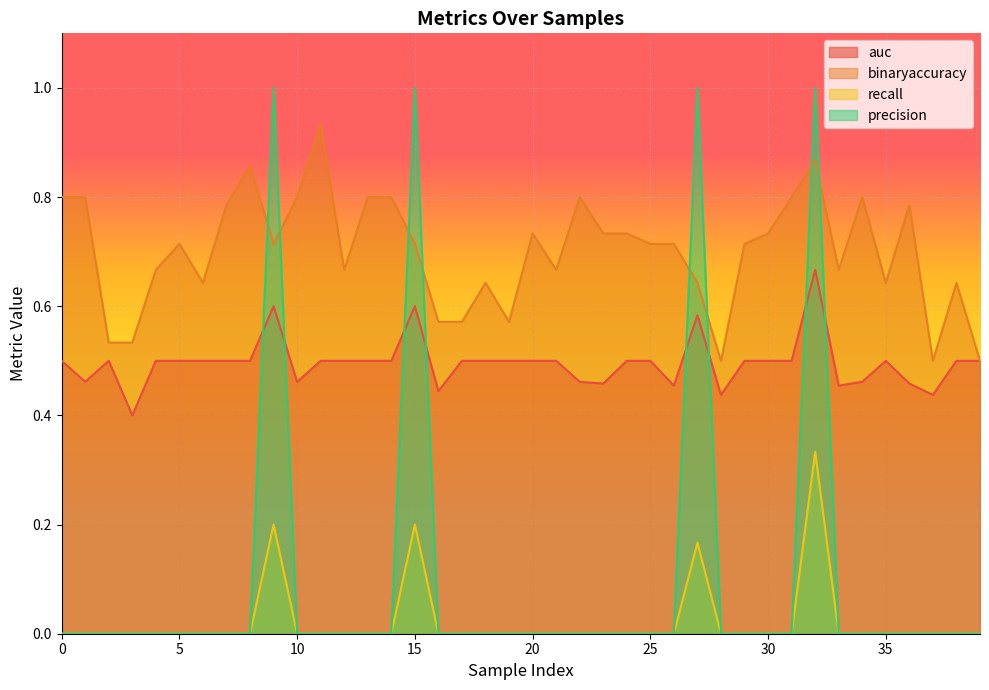

True or false: auc and recall intersect in this chart.

False